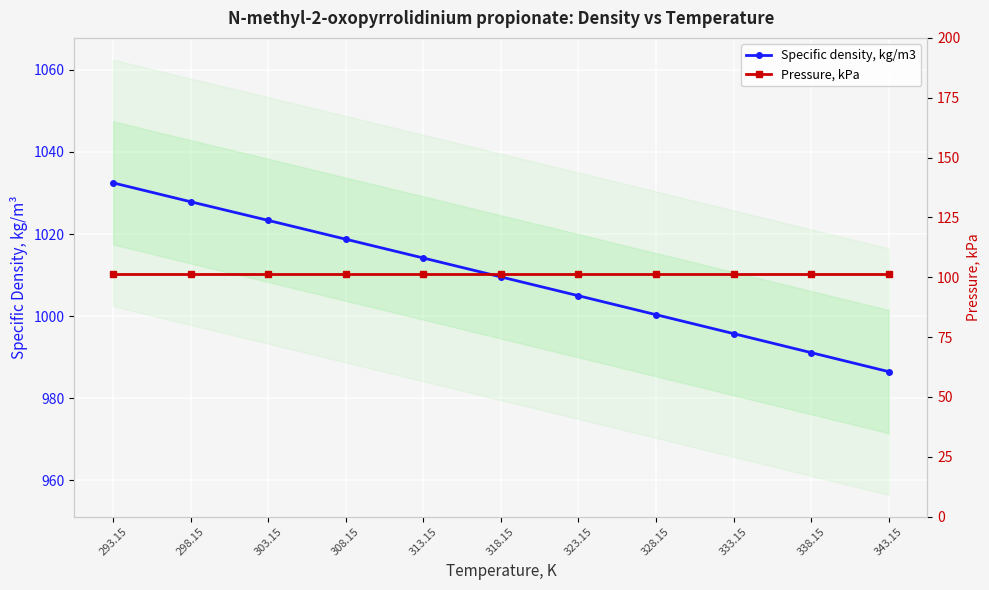

List the series in order of their peak value, lowest first.

Pressure, kPa, Specific density, kg/m3